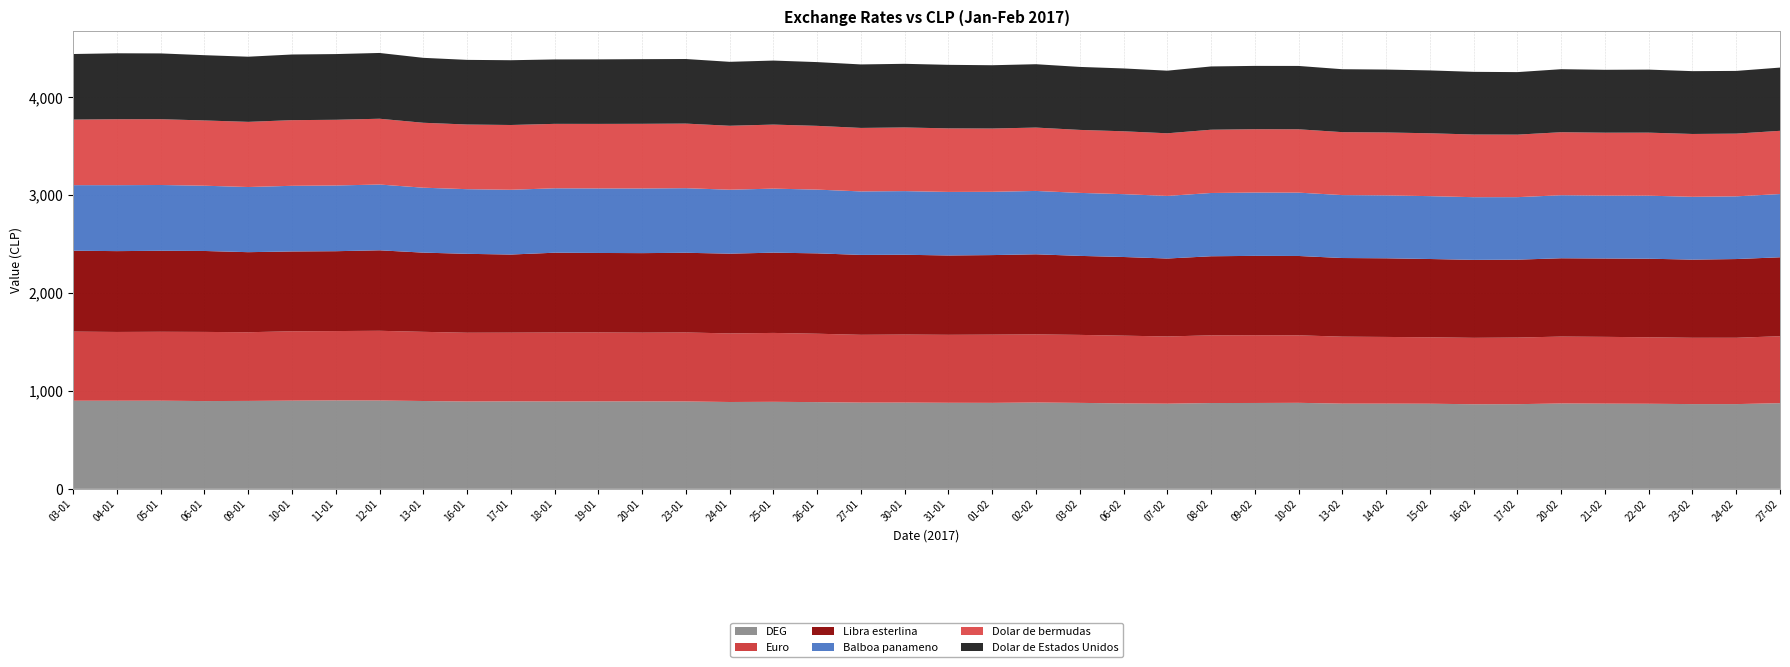

Reading right to left, list all the values displayed in this chart.

DEG: 27-02=874.9	24-02=865.4	23-02=865.4	22-02=868.8	21-02=870.1	20-02=871.8	17-02=864.6	16-02=863.8	15-02=869.2	14-02=870.1	13-02=870.2	10-02=878.4	09-02=876.8	08-02=876.2	07-02=869.6	06-02=872.2	03-02=877.8	02-02=881.8	01-02=878.1	31-01=878.9	30-01=881.0	27-01=880.9	26-01=885.5	25-01=888.7	24-01=886.8	23-01=892.5	20-01=893.5	19-01=893.3	18-01=892.5	17-01=893.6	16-01=892.0	13-01=896.9	12-01=902.2	11-01=903.1	10-01=900.9	09-01=898.0	06-01=896.3	05-01=900.3	04-01=900.0	03-01=900.0
Euro: 27-02=683.7	24-02=677.3	23-02=677.1	22-02=678.9	21-02=681.9	20-02=683.0	17-02=680.2	16-02=678.2	15-02=678.4	14-02=681.0	13-02=683.9	10-02=689.4	09-02=692.0	08-02=691.3	07-02=686.4	06-02=692.0	03-02=694.2	02-02=695.4	01-02=696.5	31-01=694.0	30-01=694.5	27-01=692.1	26-01=698.5	25-01=703.4	24-01=700.3	23-01=704.4	20-01=701.5	19-01=704.0	18-01=704.1	17-01=701.3	16-01=702.2	13-01=706.4	12-01=711.8	11-01=708.0	10-01=708.2	09-01=701.3	06-01=706.1	05-01=703.5	04-01=702.0	03-01=705.6
Libra esterlina: 27-02=806.0	24-02=803.8	23-02=798.1	22-02=802.2	21-02=800.3	20-02=799.8	17-02=795.5	16-02=796.2	15-02=799.4	14-02=803.1	13-02=803.0	10-02=810.0	09-02=810.1	08-02=807.4	07-02=795.8	06-02=803.2	03-02=806.8	02-02=817.8	01-02=812.3	31-01=810.1	30-01=814.7	27-01=815.8	26-01=820.6	25-01=819.5	24-01=814.5	23-01=813.6	20-01=812.0	19-01=811.4	18-01=814.6	17-01=797.6	16-01=805.7	13-01=808.8	12-01=821.8	11-01=815.4	10-01=814.9	09-01=817.5	06-01=826.5	05-01=827.1	04-01=825.5	03-01=826.1
Balboa panameno: 27-02=645.7	24-02=640.4	23-02=641.5	22-02=643.6	21-02=642.2	20-02=643.5	17-02=638.4	16-02=639.9	15-02=641.9	14-02=642.4	13-02=642.6	10-02=646.8	09-02=646.6	08-02=646.1	07-02=639.4	06-02=641.8	03-02=643.2	02-02=647.0	01-02=646.2	31-01=648.9	30-01=649.9	27-01=648.3	26-01=651.0	25-01=653.8	24-01=652.9	23-01=659.5	20-01=660.2	19-01=658.9	18-01=657.9	17-01=661.4	16-01=660.1	13-01=663.0	12-01=671.7	11-01=670.9	10-01=670.4	09-01=665.3	06-01=666.4	05-01=671.8	04-01=673.4	03-01=669.5
Dolar de bermudas: 27-02=645.7	24-02=640.4	23-02=641.5	22-02=643.6	21-02=642.2	20-02=643.5	17-02=638.4	16-02=639.9	15-02=641.9	14-02=642.4	13-02=642.6	10-02=646.8	09-02=646.6	08-02=646.1	07-02=639.4	06-02=641.8	03-02=643.2	02-02=647.0	01-02=646.2	31-01=648.9	30-01=649.9	27-01=648.3	26-01=651.0	25-01=653.8	24-01=652.9	23-01=659.5	20-01=660.2	19-01=658.9	18-01=657.9	17-01=661.4	16-01=660.1	13-01=663.0	12-01=671.7	11-01=670.9	10-01=670.4	09-01=665.3	06-01=666.4	05-01=671.8	04-01=673.4	03-01=669.5
Dolar de Estados Unidos: 27-02=645.7	24-02=640.4	23-02=641.5	22-02=643.6	21-02=642.2	20-02=643.5	17-02=638.4	16-02=639.9	15-02=641.9	14-02=642.4	13-02=642.6	10-02=646.8	09-02=646.6	08-02=646.1	07-02=639.4	06-02=641.8	03-02=643.2	02-02=647.0	01-02=646.2	31-01=648.9	30-01=649.9	27-01=648.3	26-01=651.0	25-01=653.8	24-01=652.9	23-01=659.5	20-01=660.2	19-01=658.9	18-01=657.9	17-01=661.4	16-01=660.1	13-01=663.0	12-01=671.7	11-01=670.9	10-01=670.4	09-01=665.3	06-01=666.4	05-01=671.8	04-01=673.4	03-01=669.5